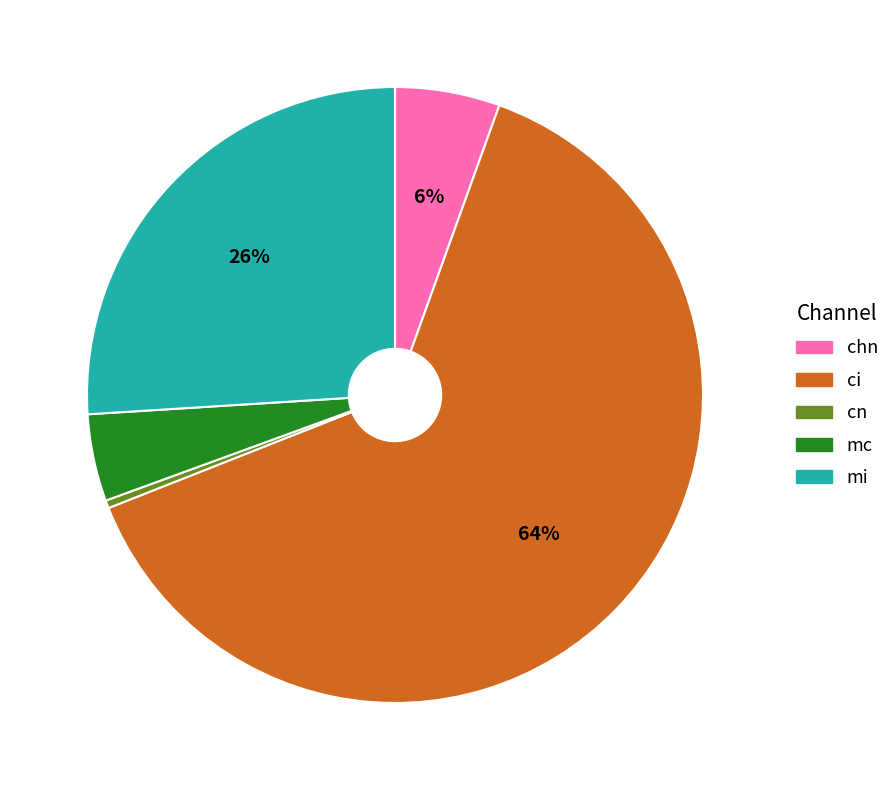

How many segments does this pie chart have?

5